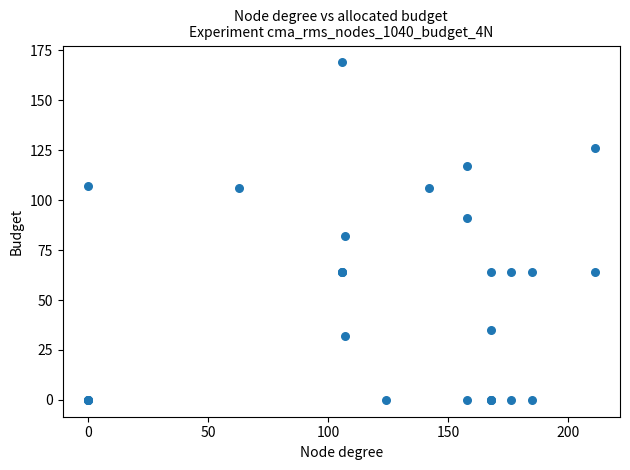

What Y value in the scatter plot is closest to 84?

82